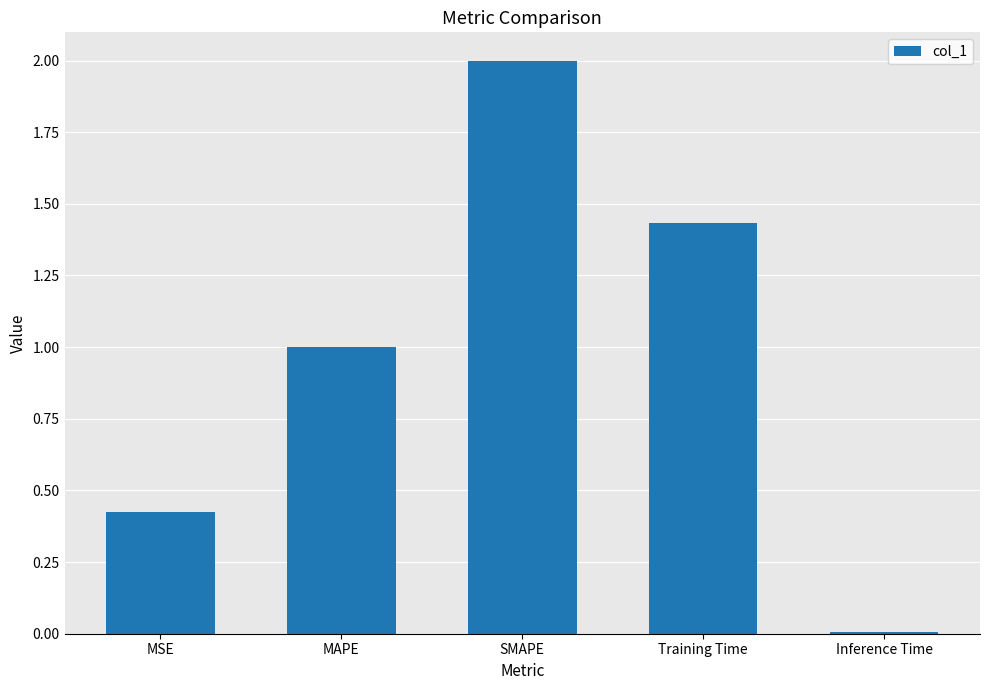

Is it true that the value at Training Time is 2.4?

False